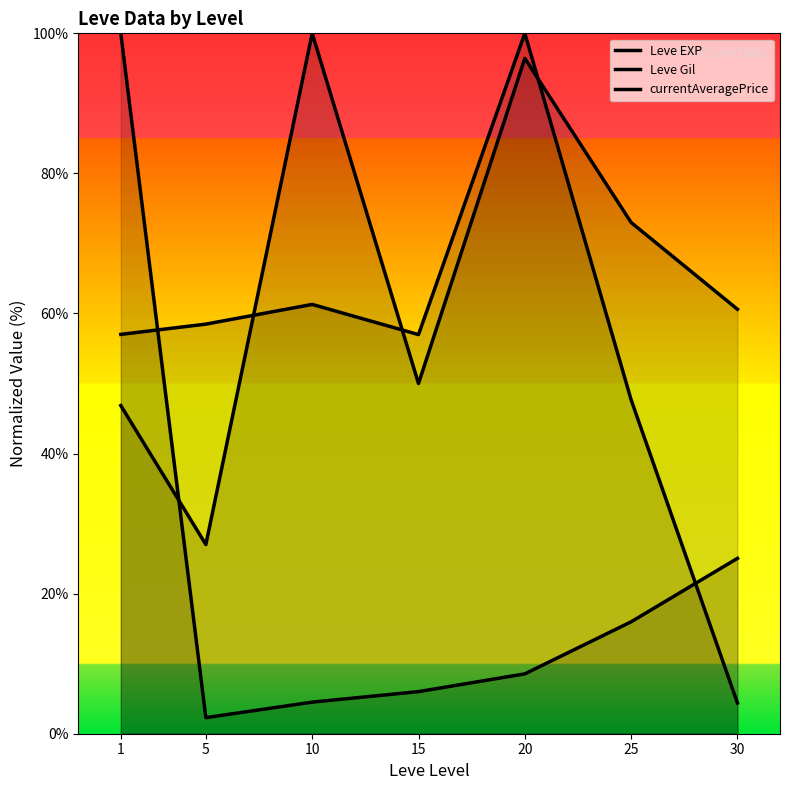

What is the difference between the maximum and second lowest values in the Leve Gil series?

53.1